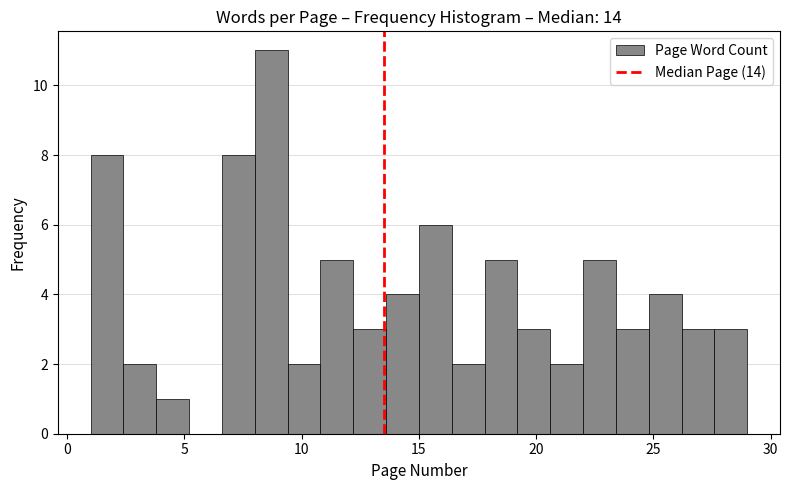

Around what value on the x-axis is the tallest bar? Give the approximate position of its centre, as read against the axis.

8.5